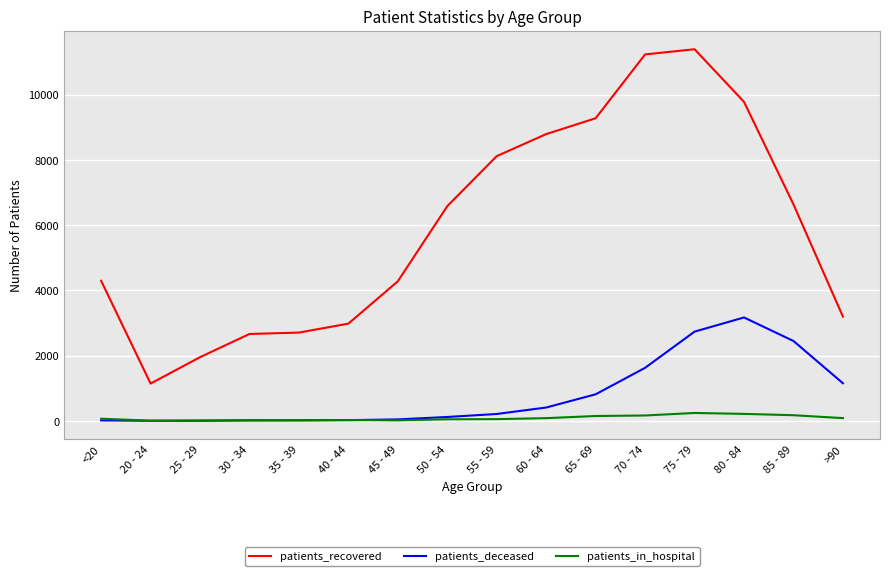

How many lines are shown in the chart?

3